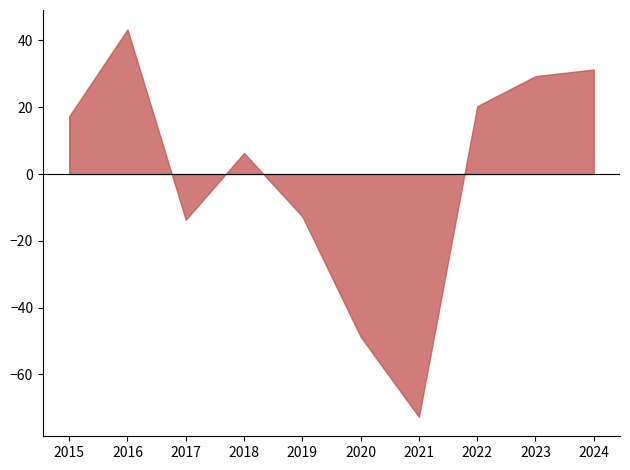

Which has a higher value, 2022 or 2019?

2022